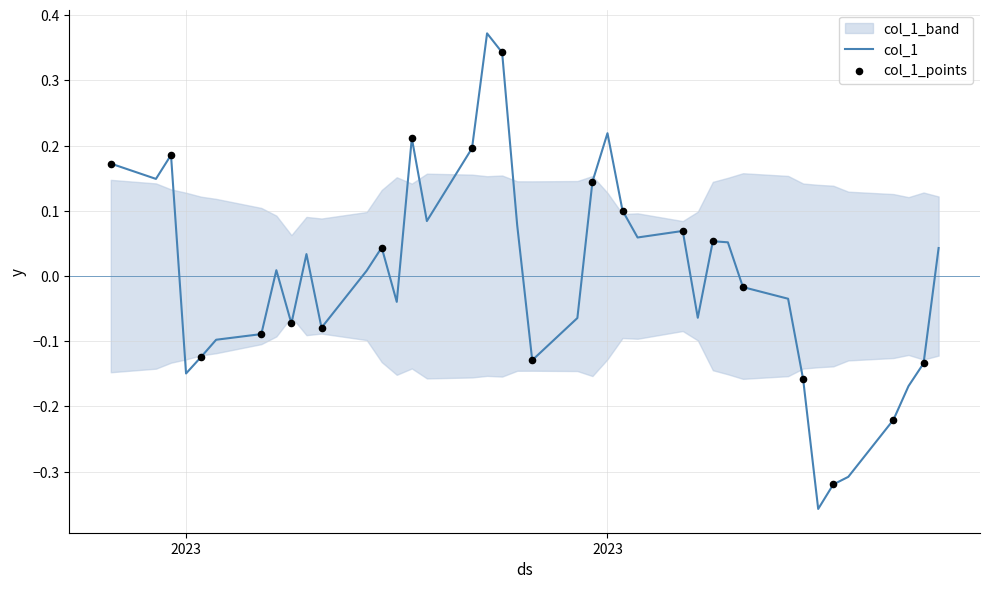

What is the change in value from 2023-02-01 to 2023-02-09?

+0.2